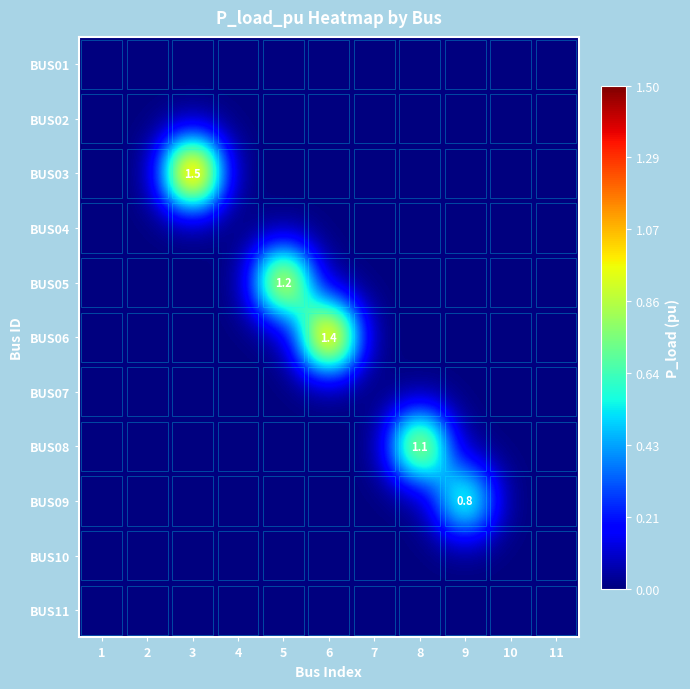

What is the total value across all series at 3?

1.5